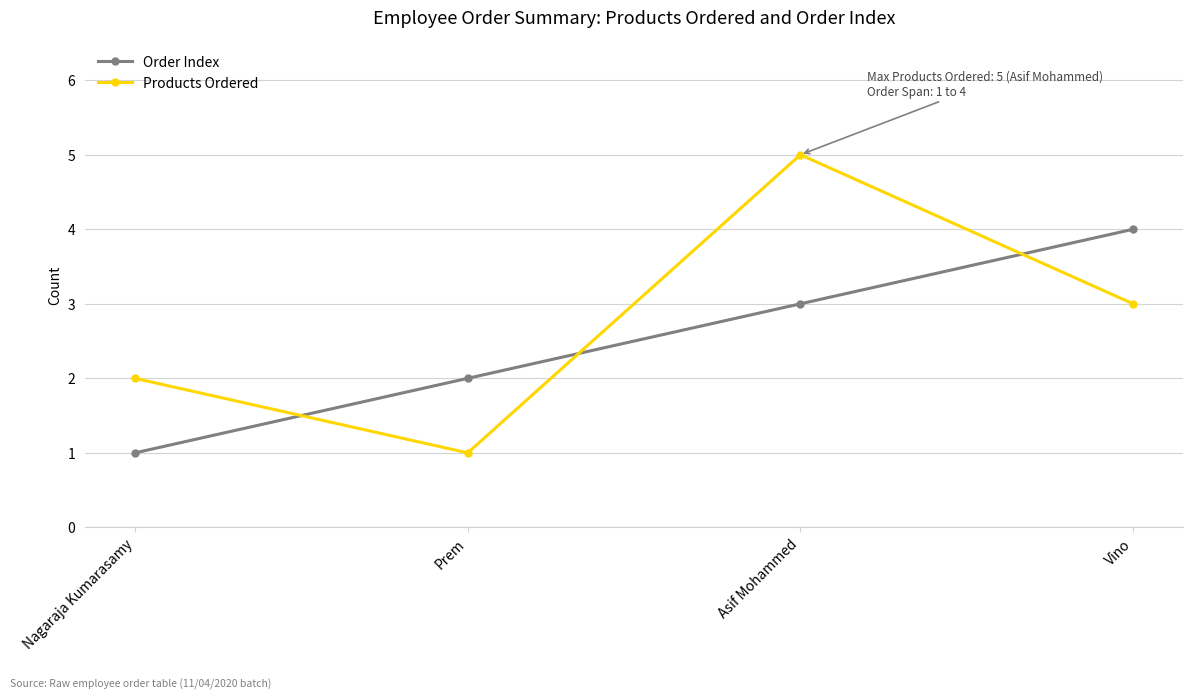

Reading left to right, list all the values displayed in this chart.

Order Index: Nagaraja Kumarasamy=1	Prem=2	Asif Mohammed=3	Vino=4
Products Ordered: Nagaraja Kumarasamy=2	Prem=1	Asif Mohammed=5	Vino=3